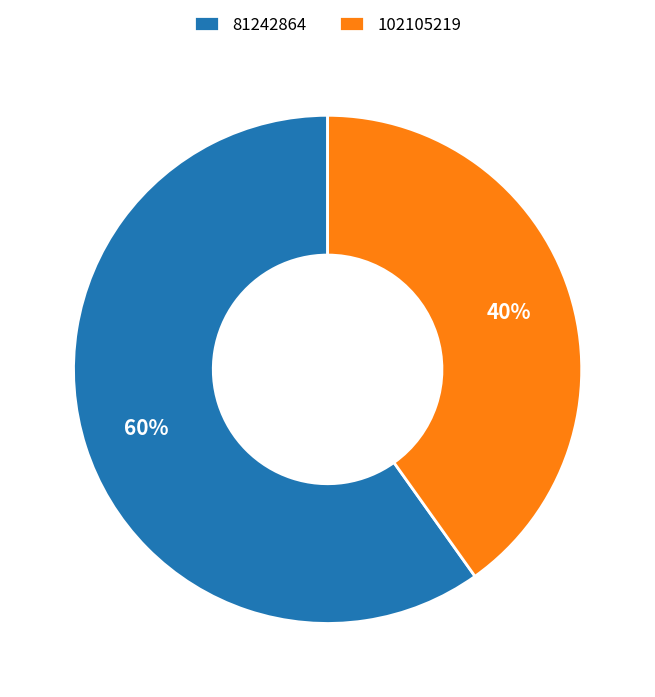

Is 81242864 the majority of the pie?

Yes